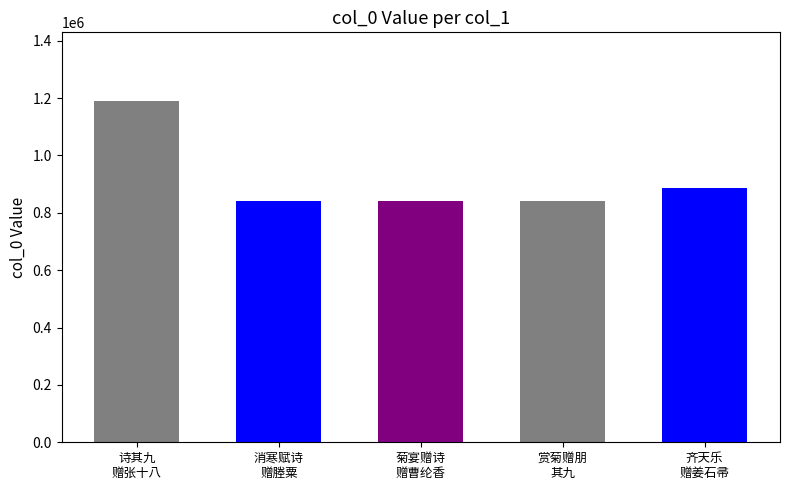

How many categories are shown in the chart?

5